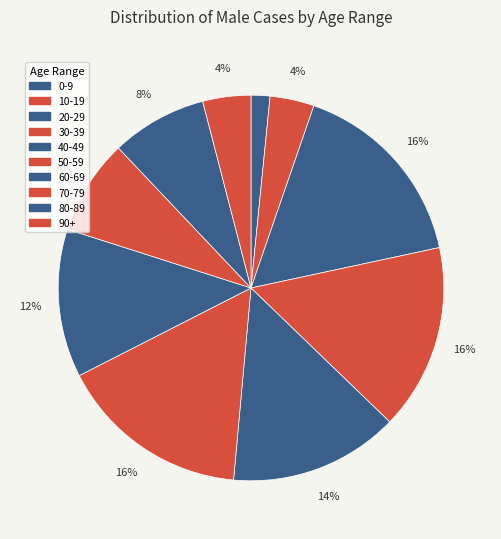

To the nearest percent, what is the difference between the 40-49 and 90+ slice percentages?

10%